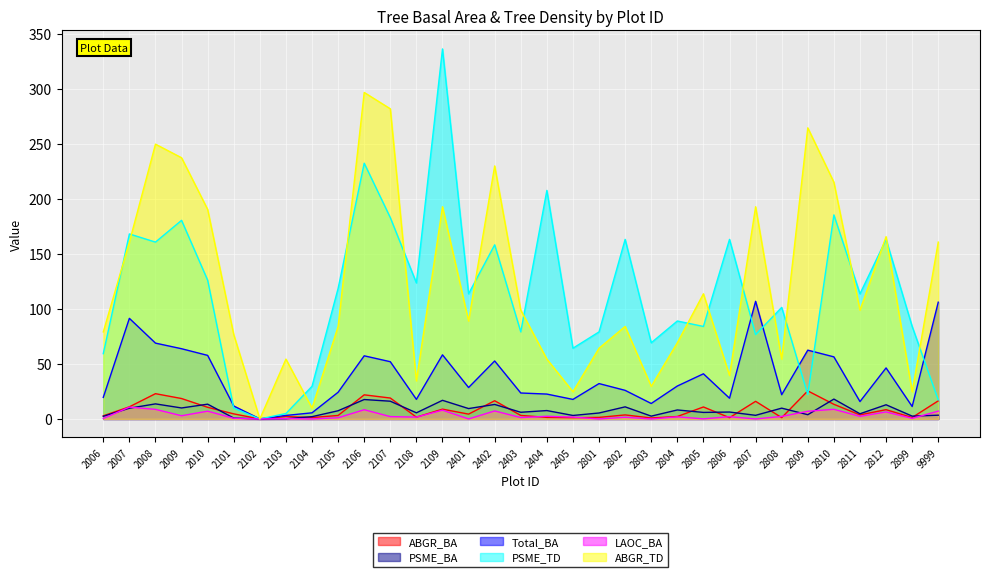

Between 2104 and 2108, which series saw the biggest shift?

PSME_TD